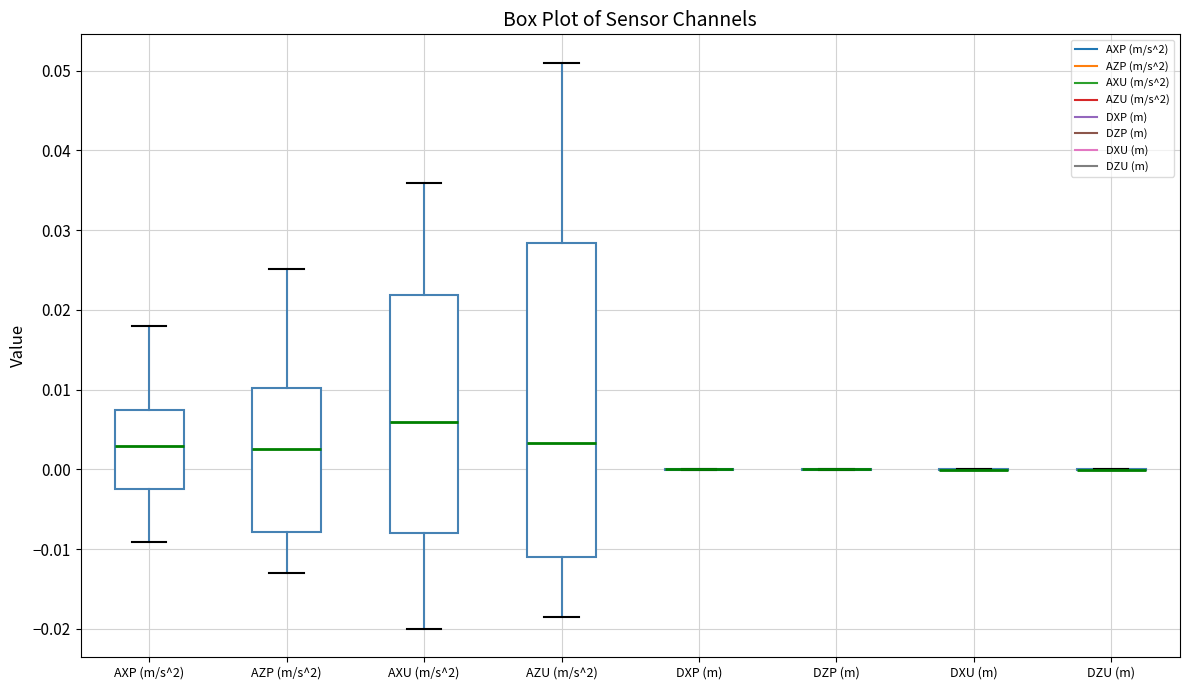

Comparing the boxes themselves (not the whiskers), which one is the tallest?

AZU (m/s^2)